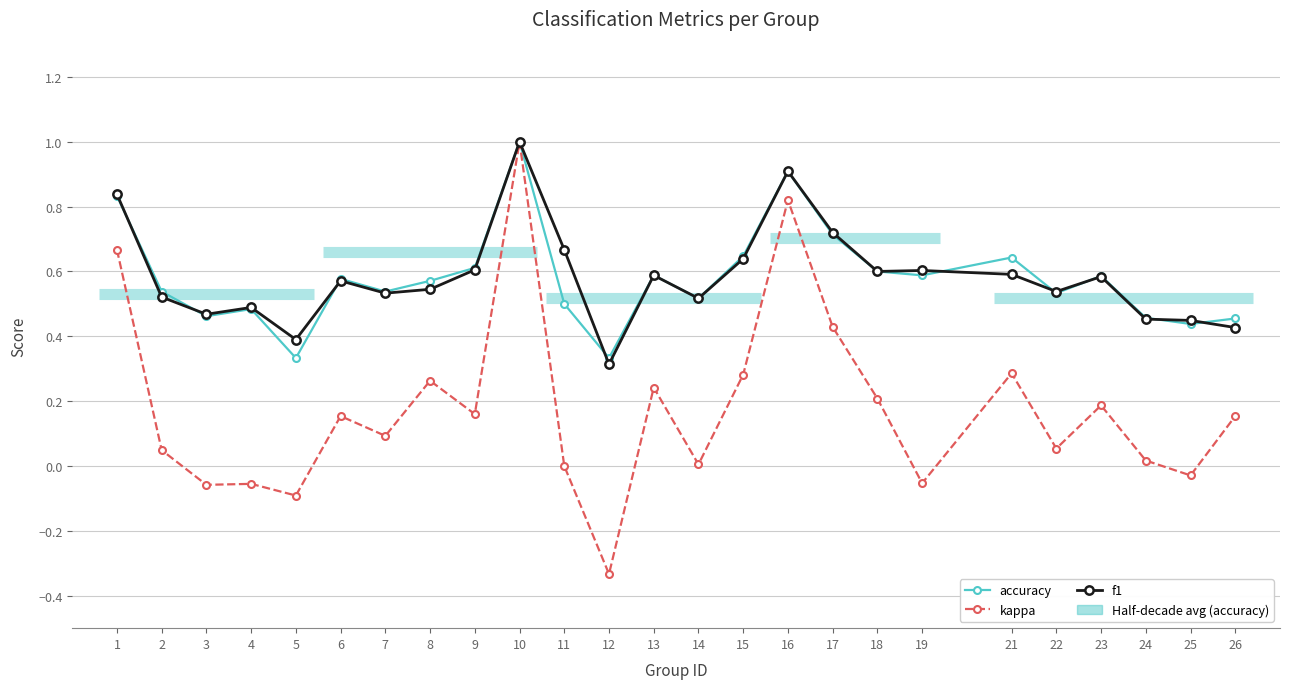

List the labels in order of kappa value, largest first.

10, 16, 1, 17, 21, 15, 8, 13, 18, 23, 9, 6, 26, 7, 22, 2, 24, 14, 11, 25, 19, 4, 3, 5, 12